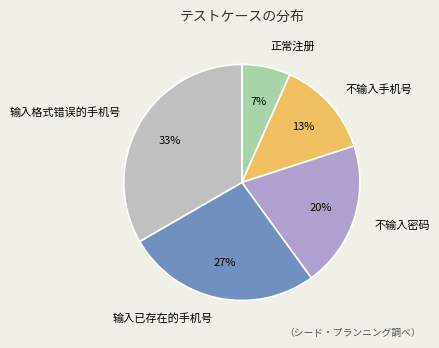

Is it true that 输入格式错误的手机号 is 33% of the pie?

True